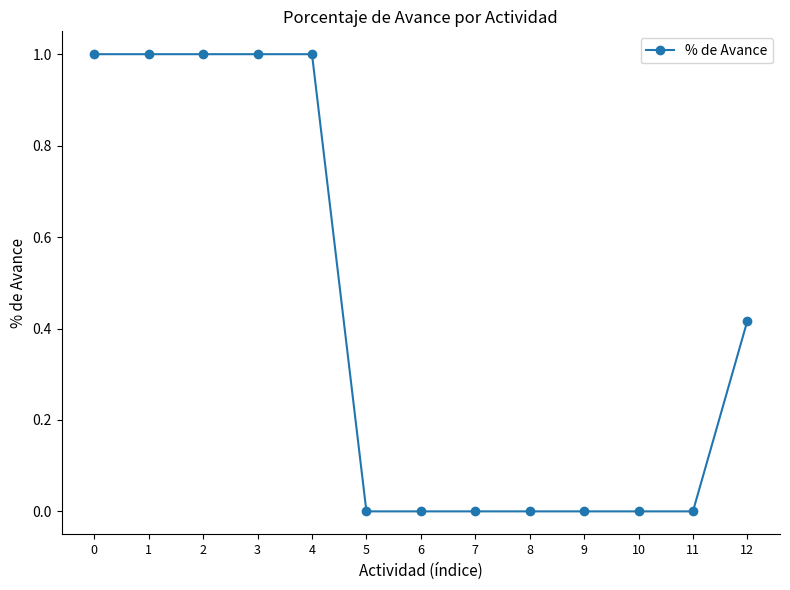

Is this an area chart (filled region under the line)?

No